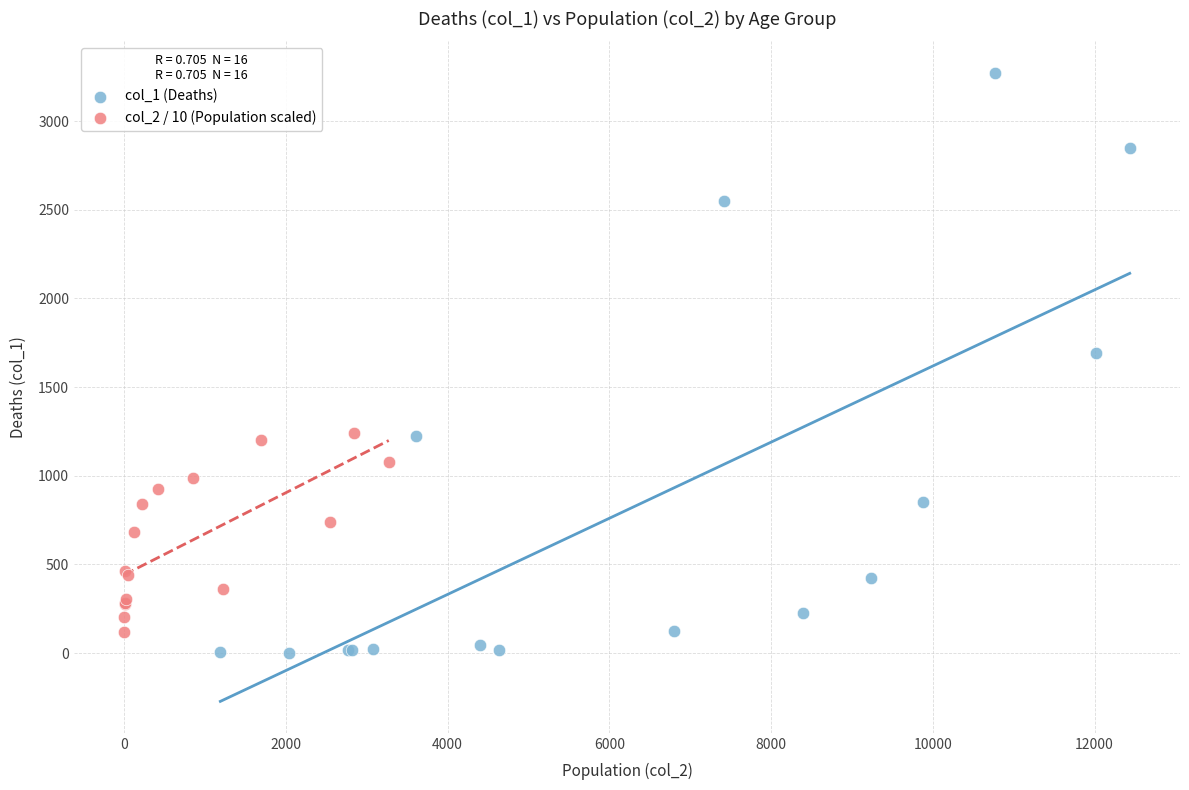

What are all the series names shown in the legend?

col_1 (Deaths), col_2 / 10 (Population scaled)